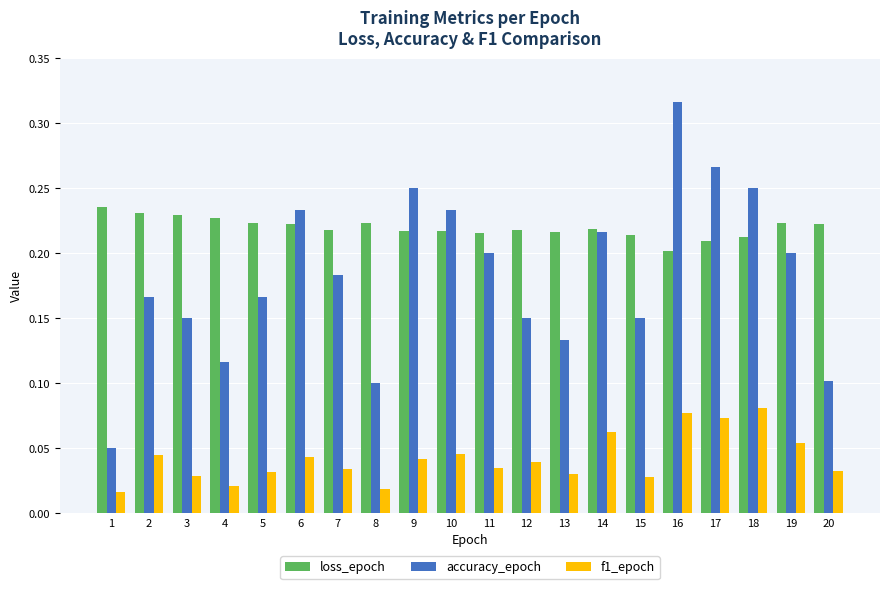

Where is loss_epoch nearest to the value 0?

16